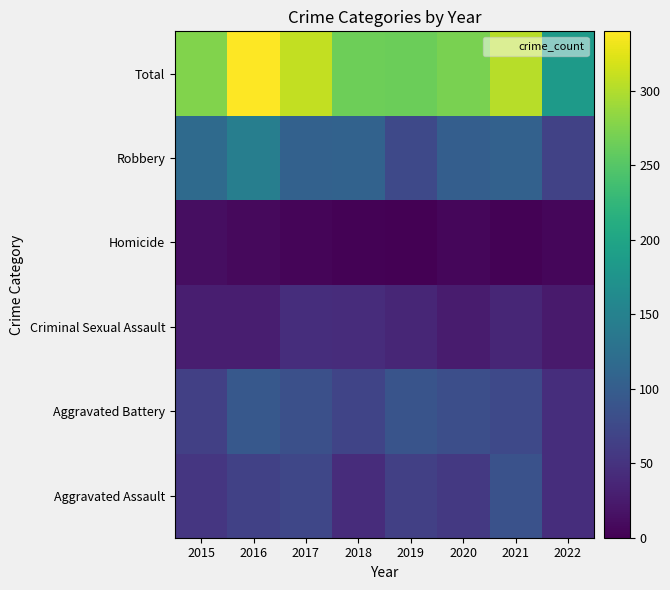

What is the maximum value shown in the chart?

340